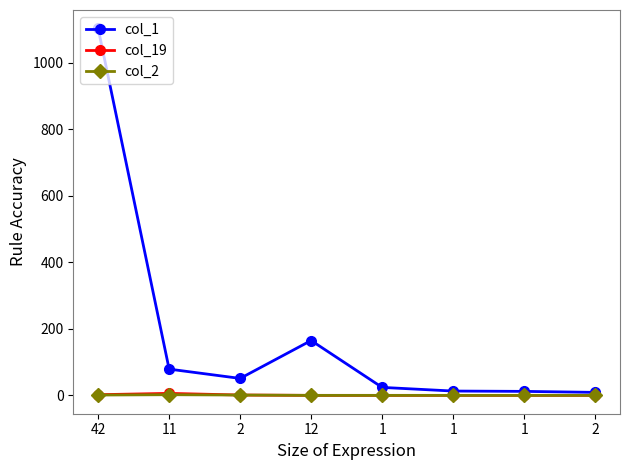

What is the difference between the maximum and minimum values in the col_1 series?

1095